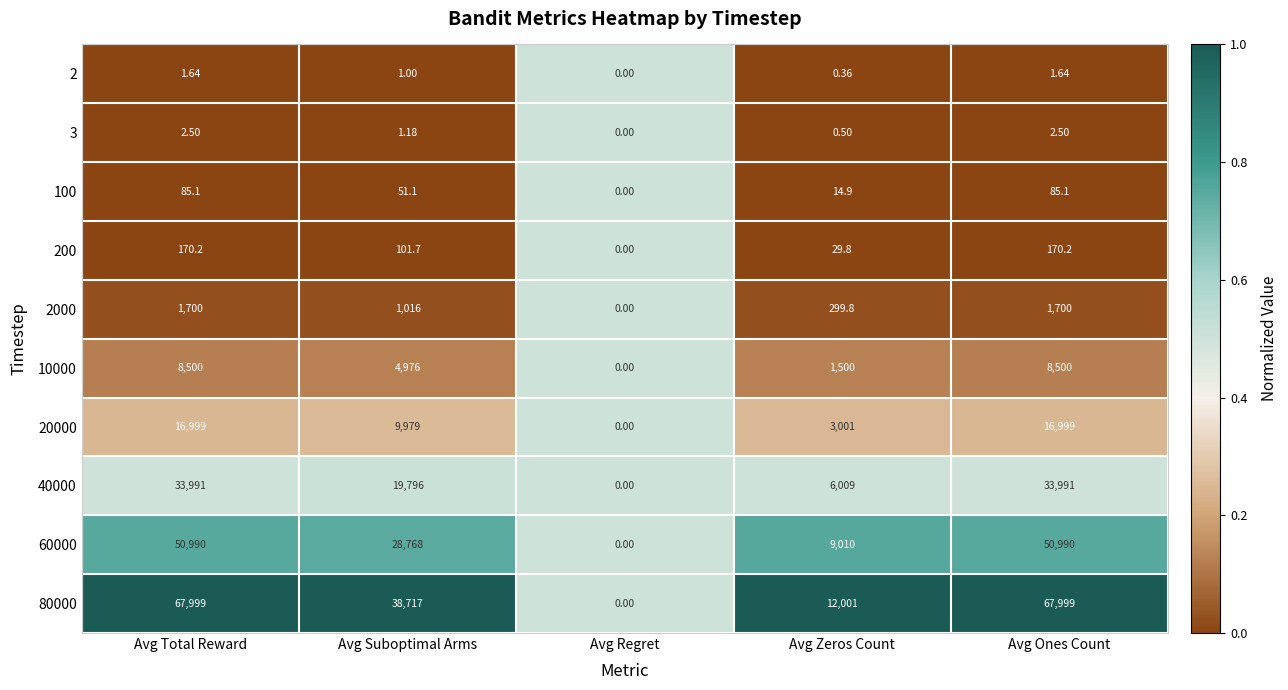

Which series has the largest total across all categories?

80000